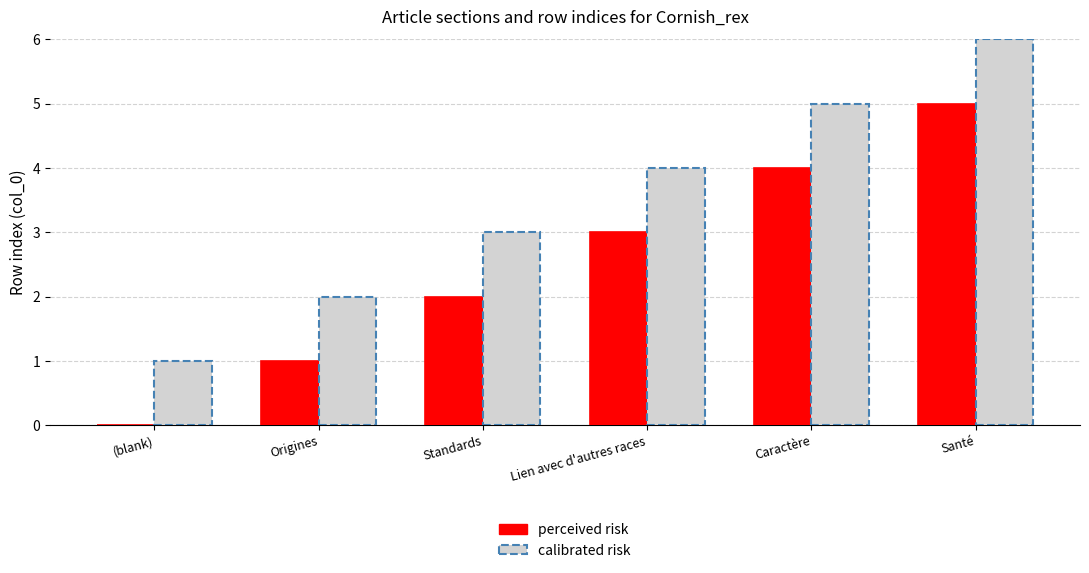

What is the greatest value displayed?

5